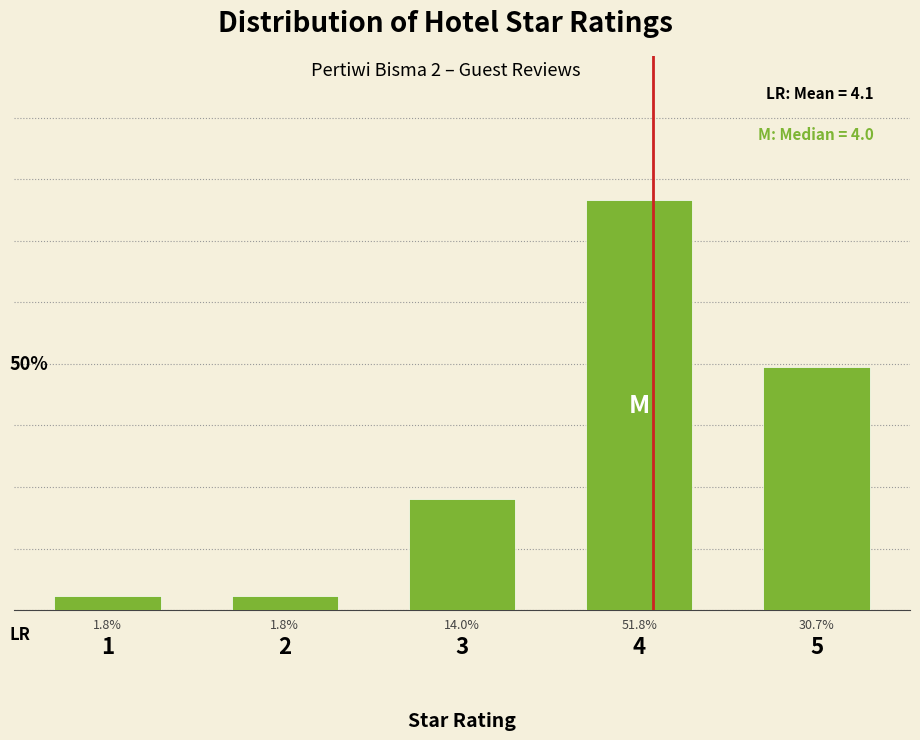

Does the chart contain any negative values?

No